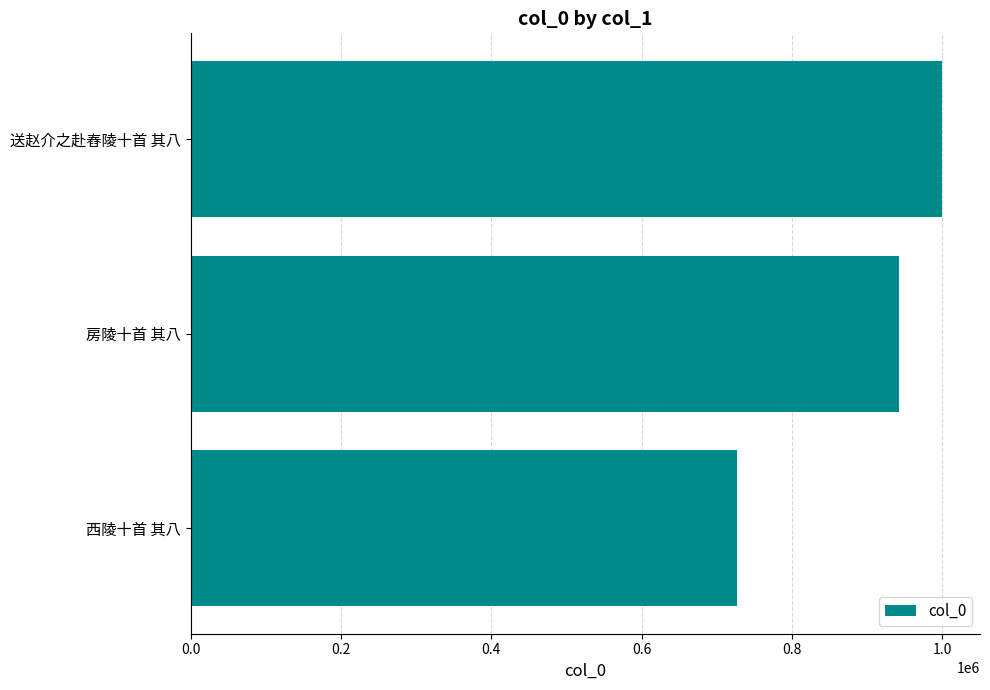

What is the average value?

890240